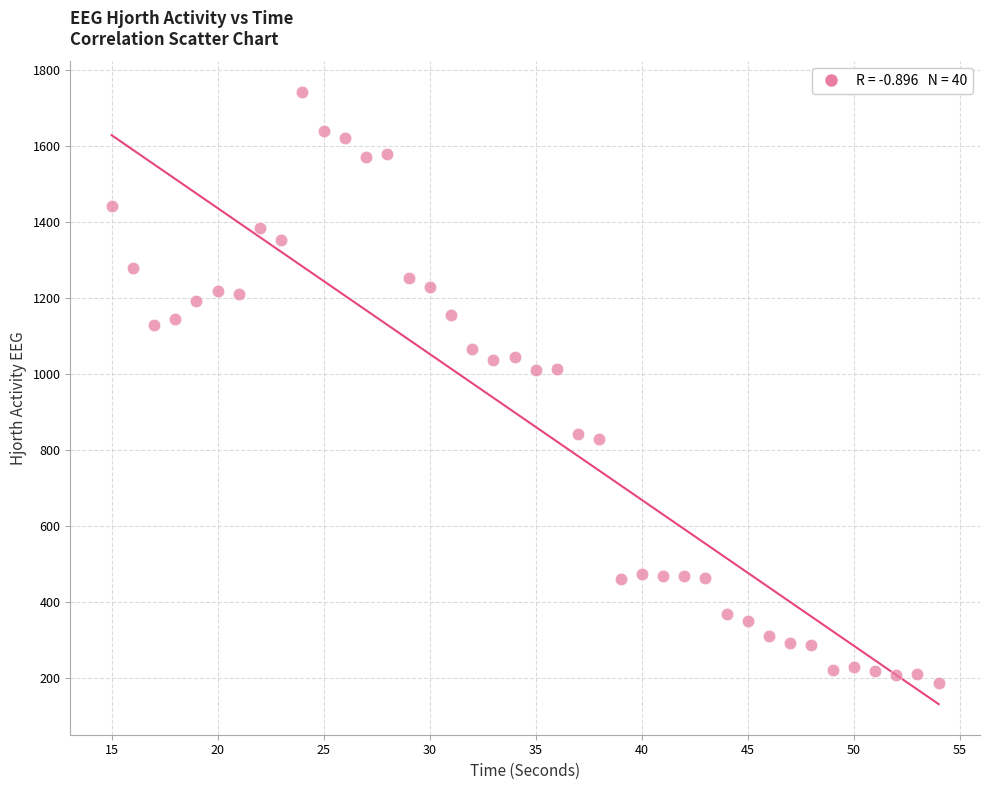

What is the range of X values (max minus min)?

39.0